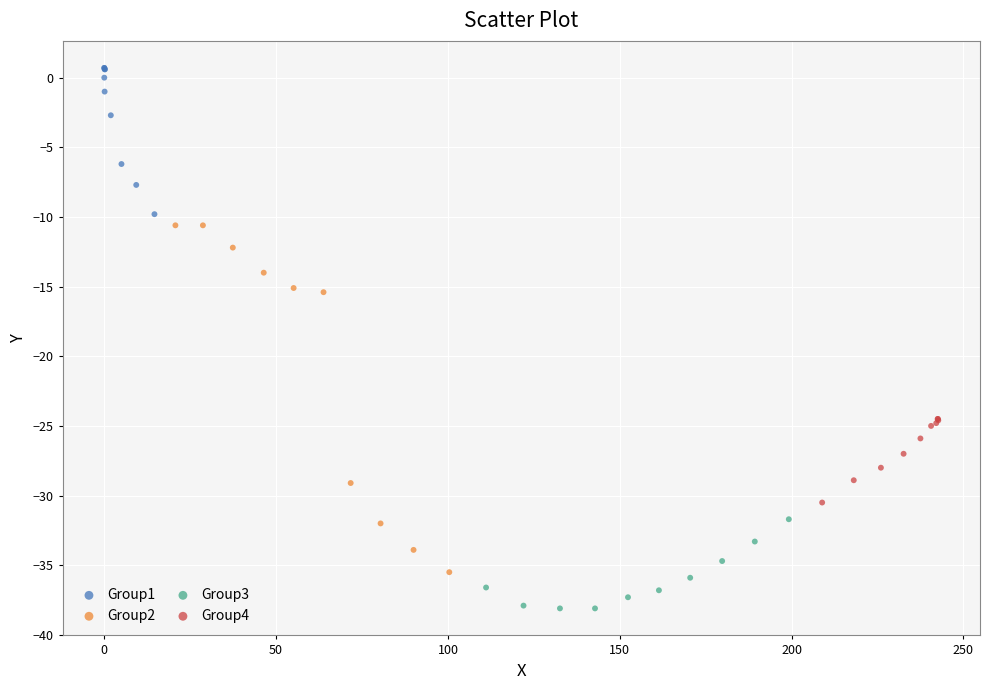

Which series contains the highest Y value?

Group1